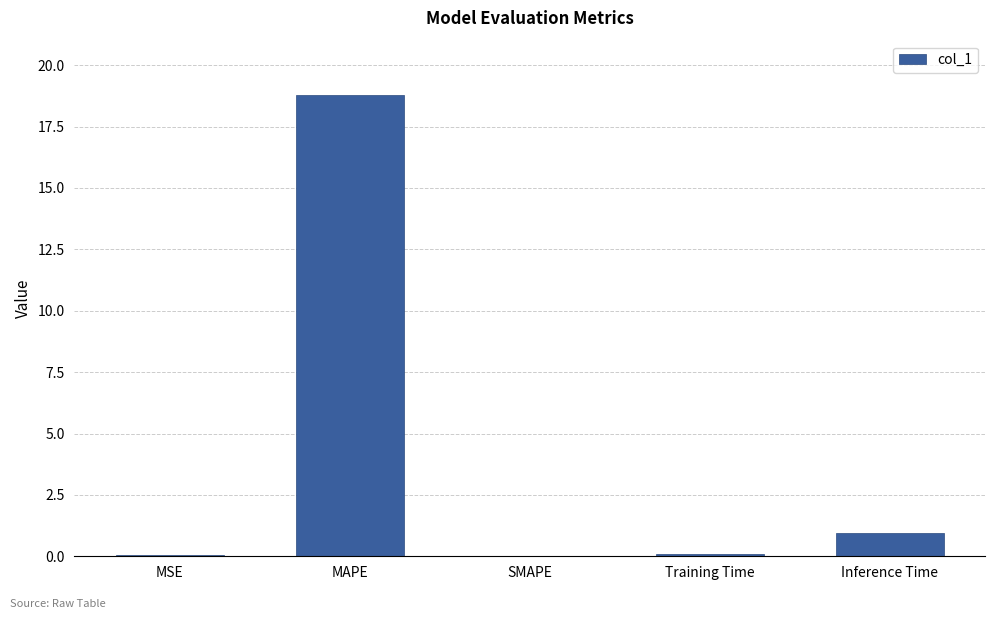

Which label corresponds to the largest value in the chart?

MAPE